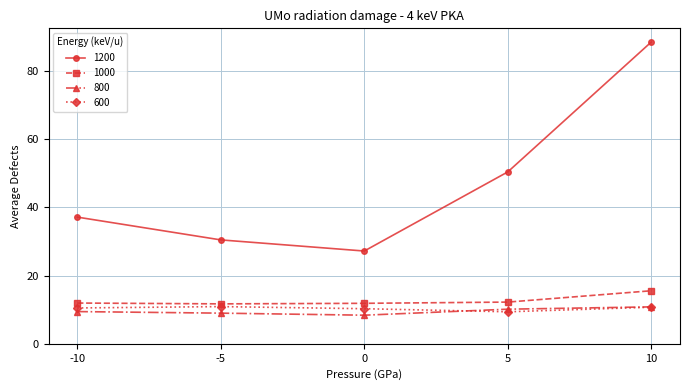

How many interior local valleys does the 1200 series have?

1